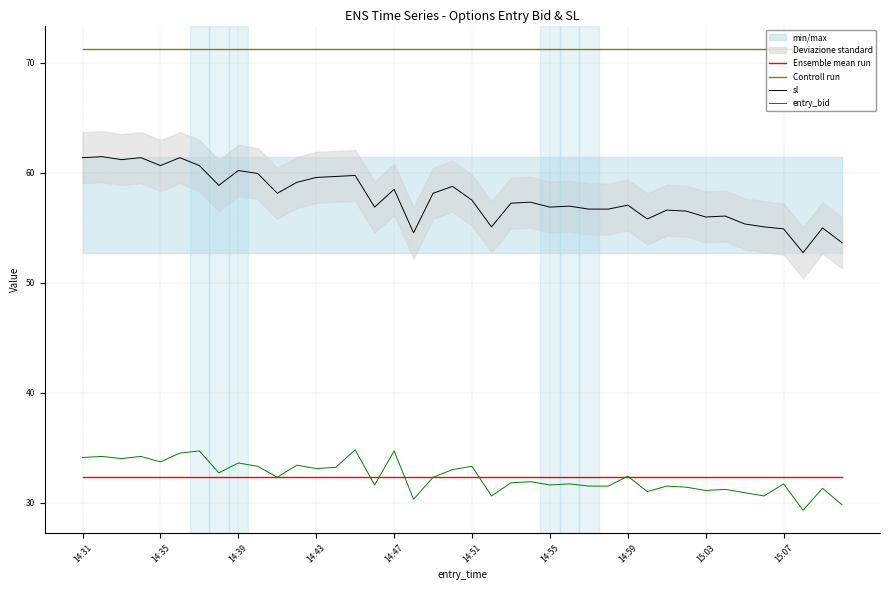

What is the minimum value for Controll run?

71.3